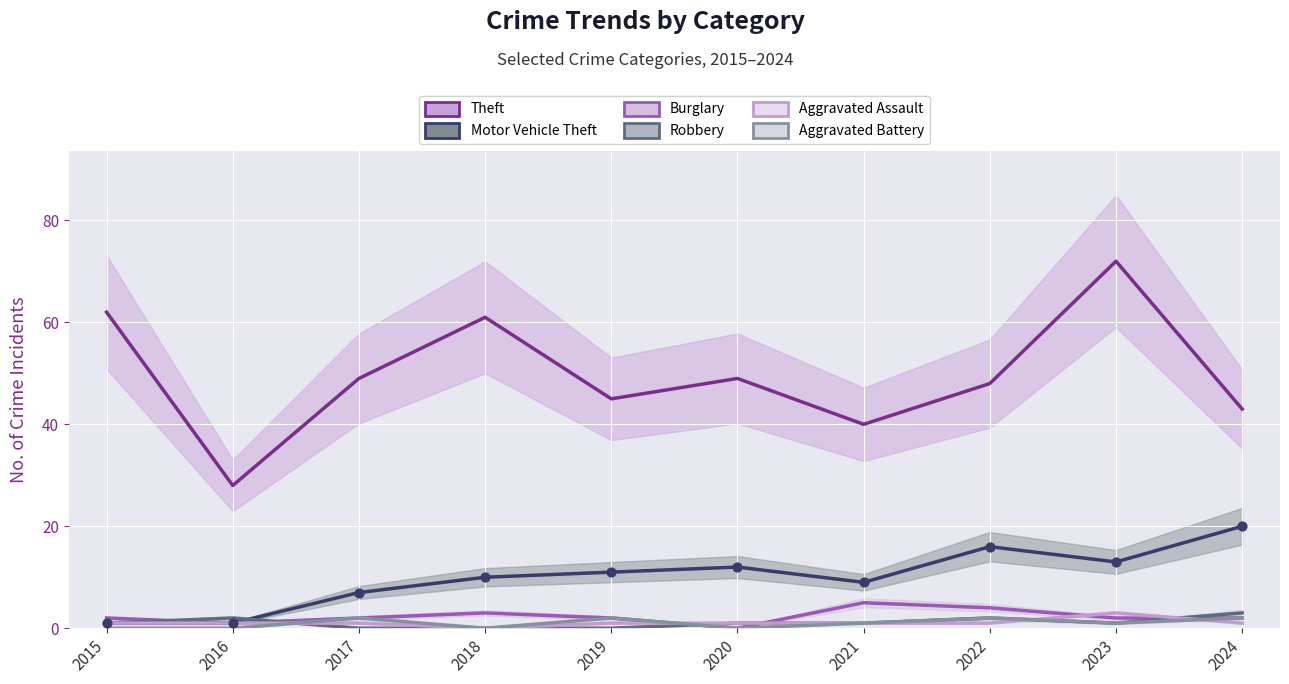

Which series reaches the minimum Y coordinate?

Burglary